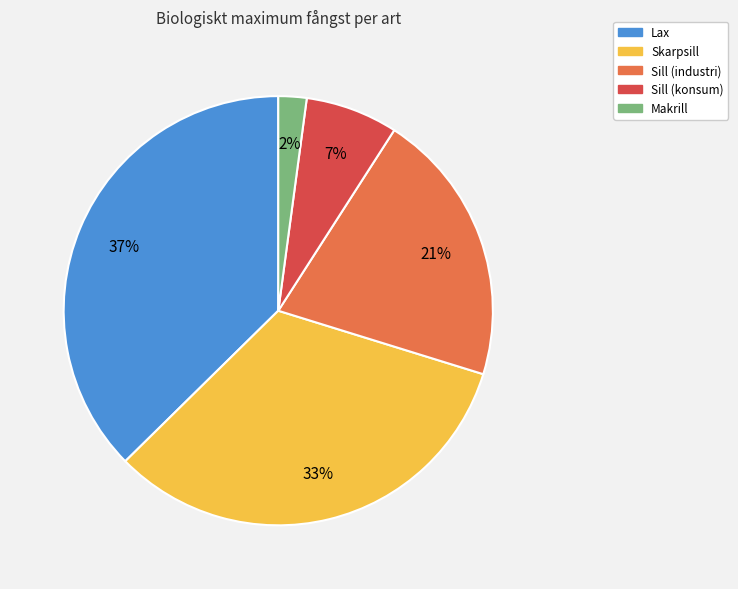

Is there any slice that represents more than half of the pie?

No